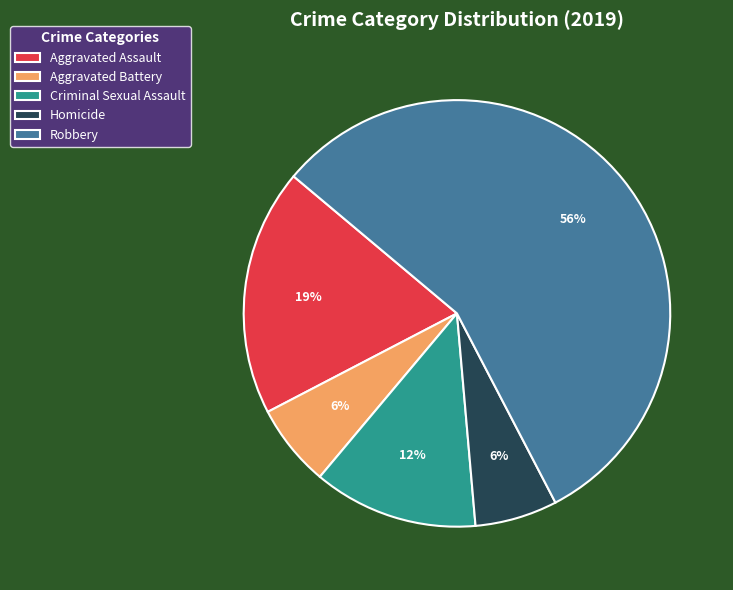

What is the ratio of the value at Aggravated Battery to the value at Criminal Sexual Assault?

0.5